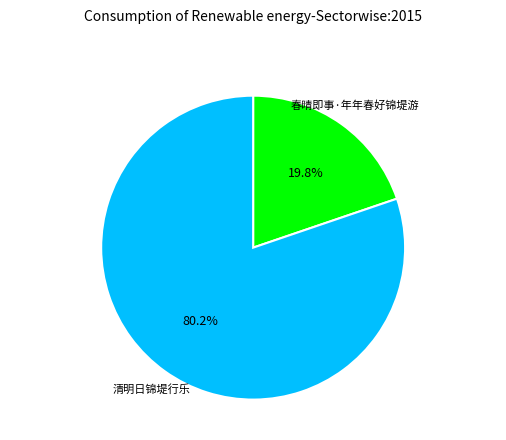

True or false: 春晴即事·年年春好锦堤游 accounts for 10% of the total.

False